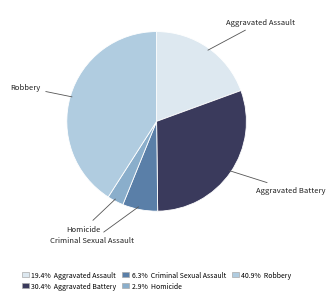

Is there a majority slice in this chart?

No